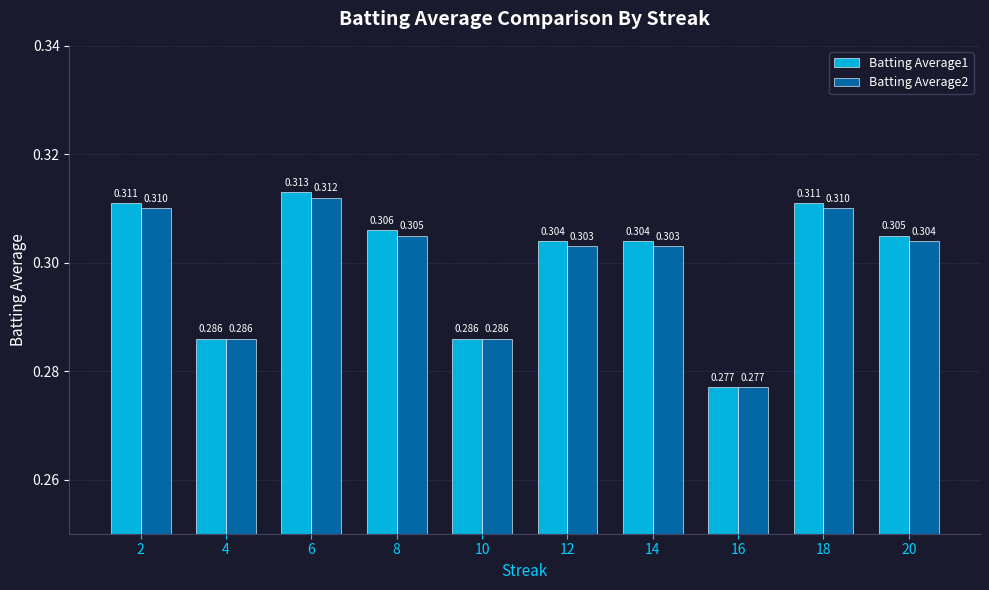

Where is Batting Average1 nearest to the value 0?

16